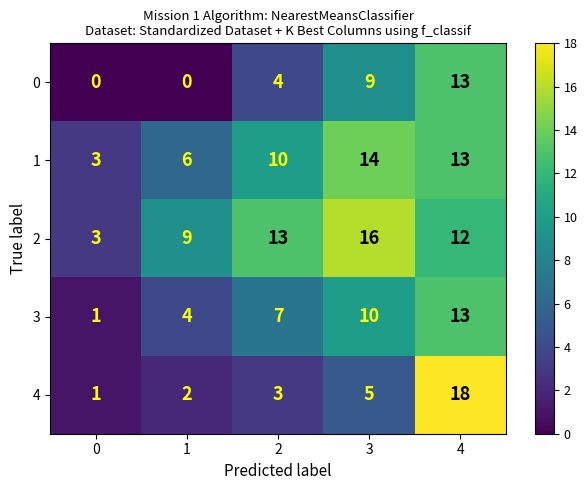

The value of 4 at 3 is 3. True or false?

False